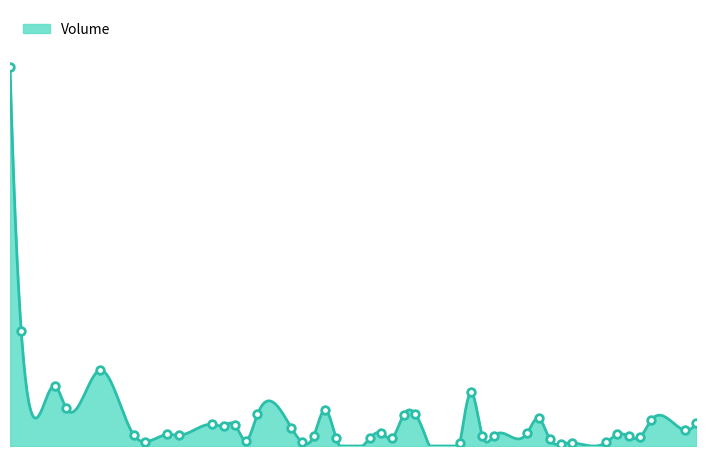

What is the change in value from 2014-01-13 to 2014-02-13?

+0.9